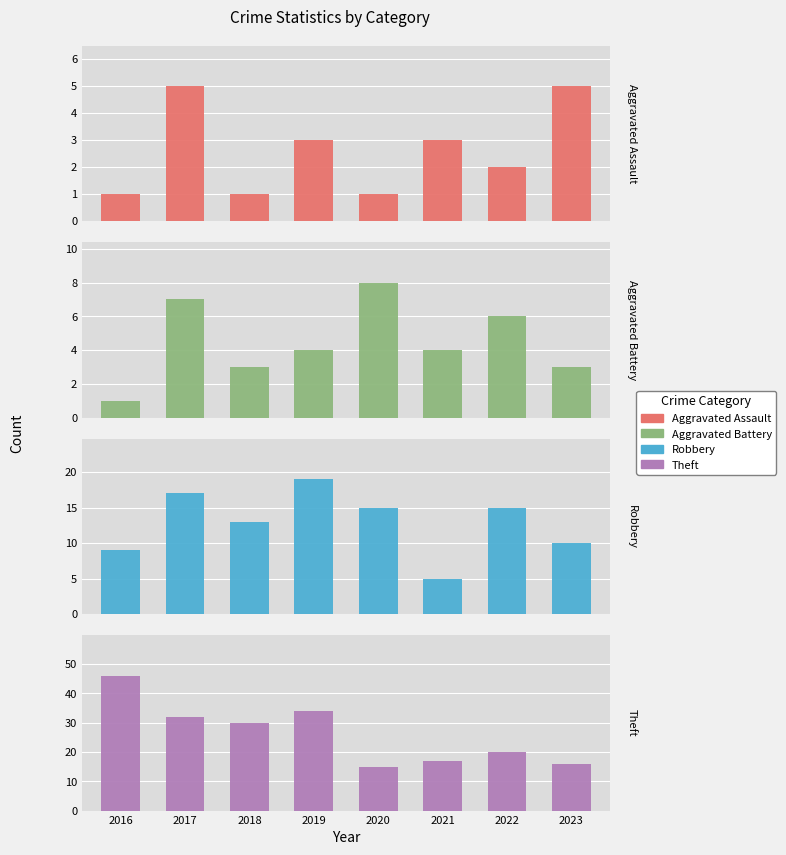

True or false: Theft has a value of 15 at 2020.

True